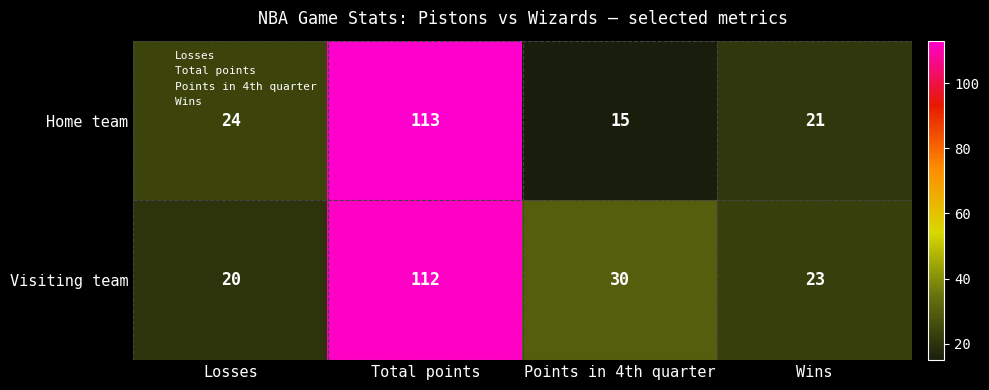

What is the sum of the Home team values at Points in 4th quarter and Total points?

128